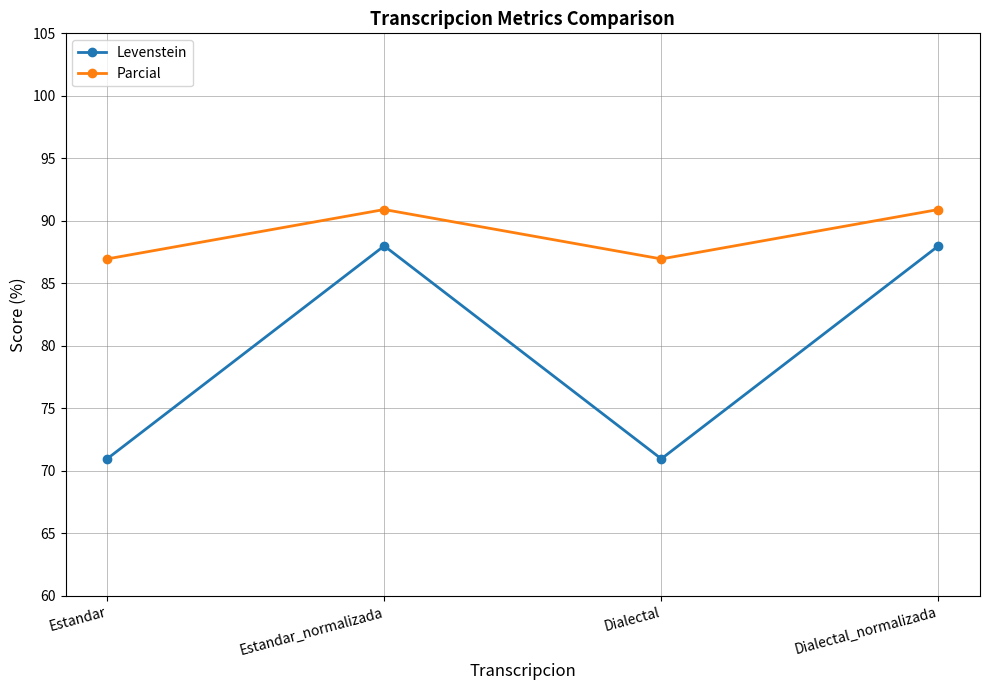

What is the label of the 2nd point from the left?

Estandar_normalizada